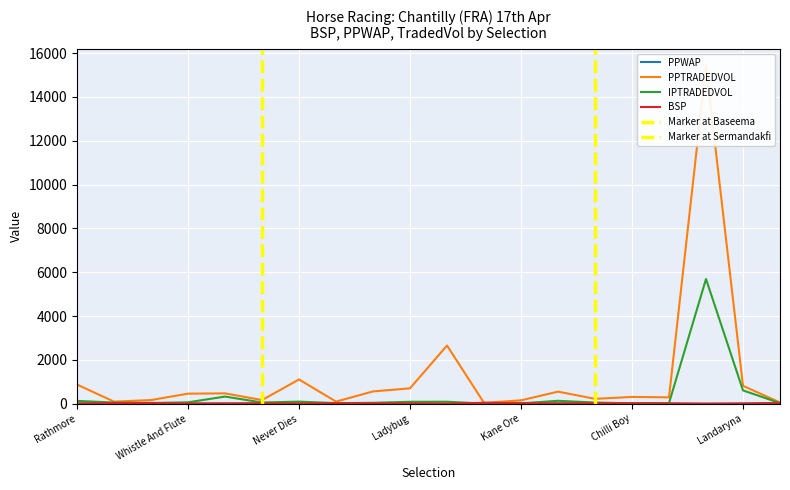

What is the approximate value of PPTRADEDVOL at First Drem?

552.7